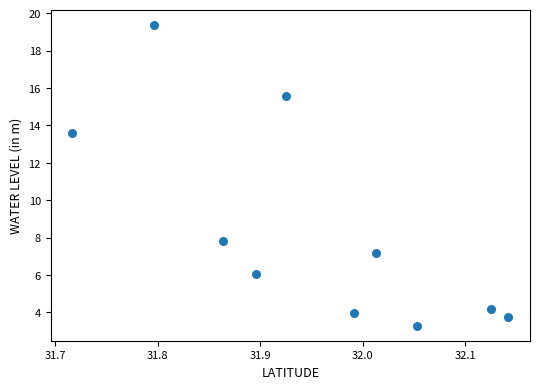

What Y value in the scatter plot is closest to 11?

13.6